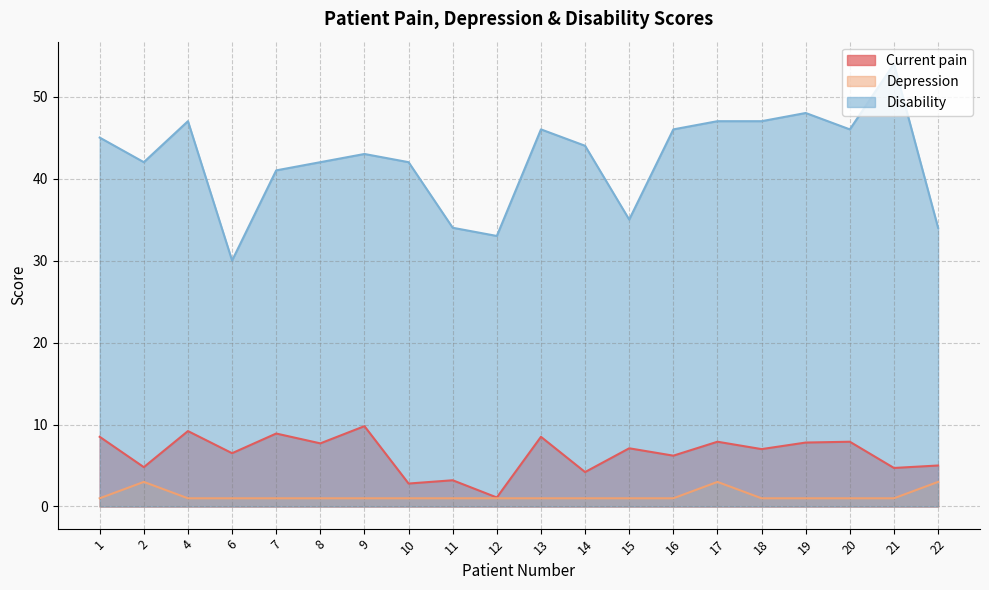

Which series has the largest range (max minus min)?

Disability